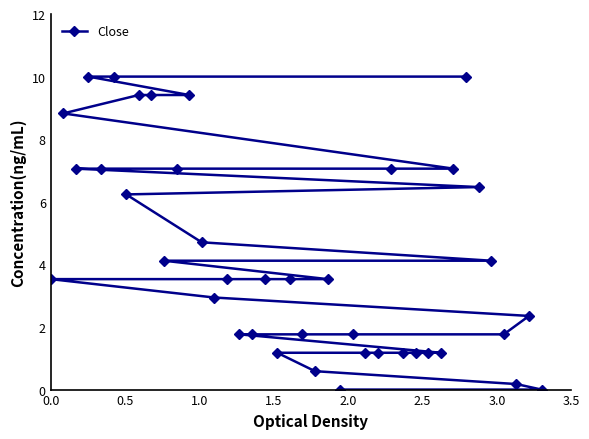

What is the average value?

4.2